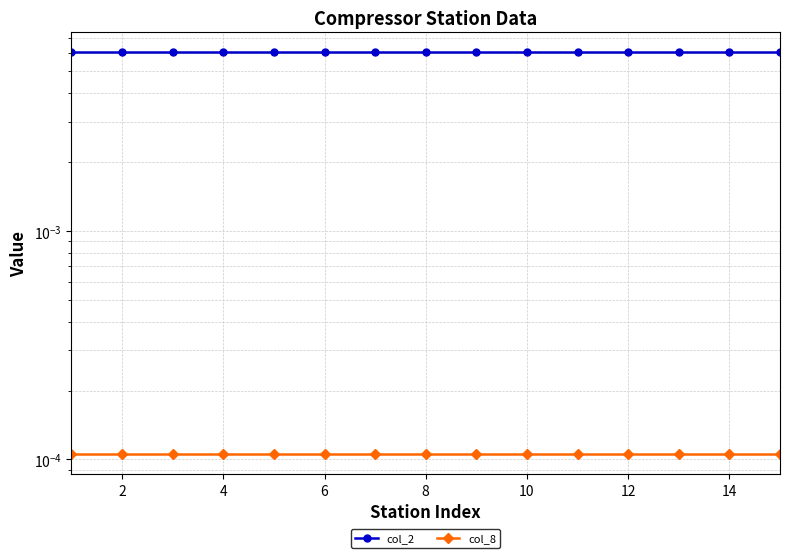

The value of col_8 at 14 is 0.0. True or false?

True